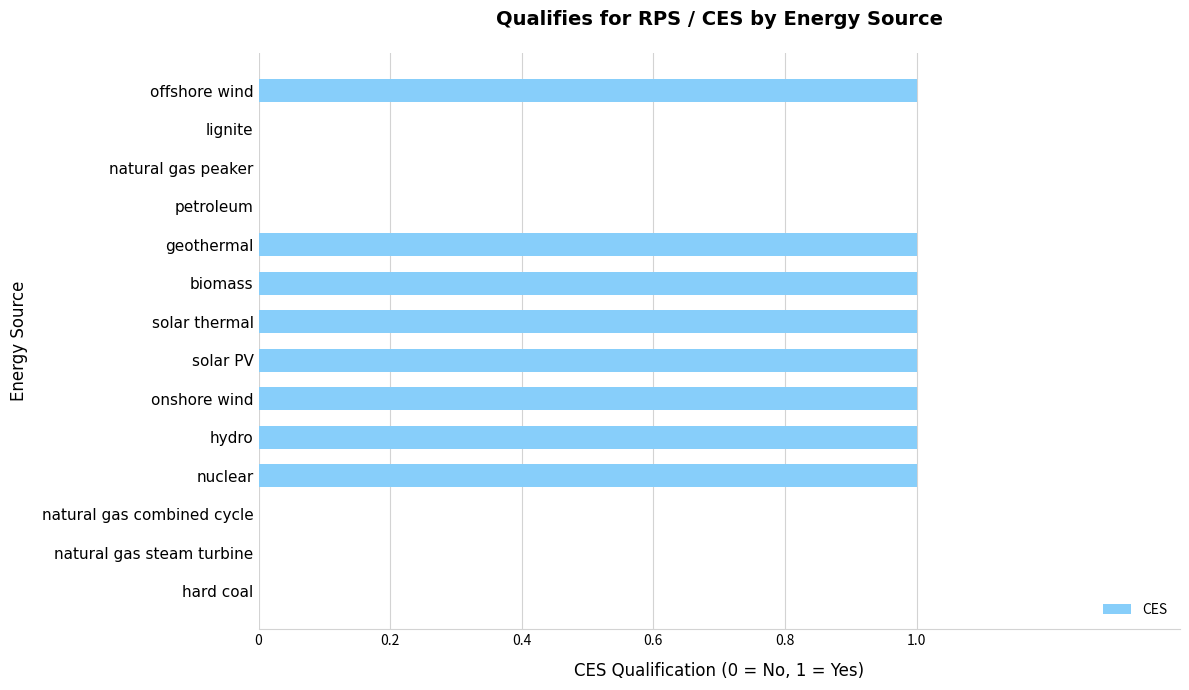

Count the values in the range 0 to 1.

14